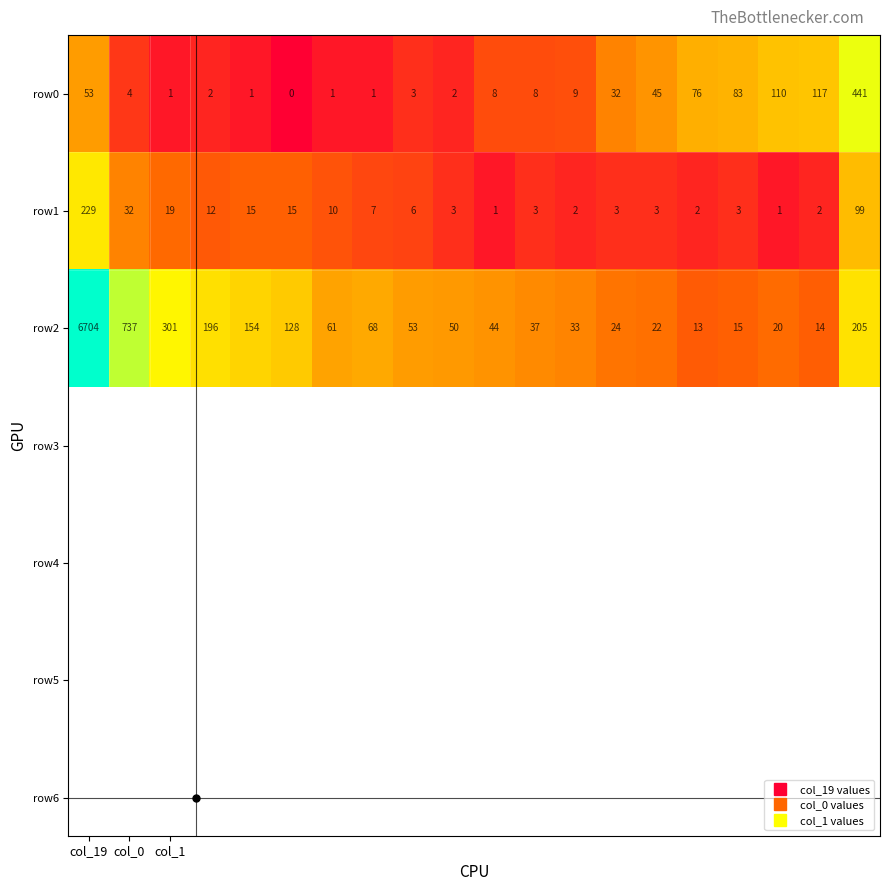

What is the difference between the second highest and second lowest values in the row2 series?

723